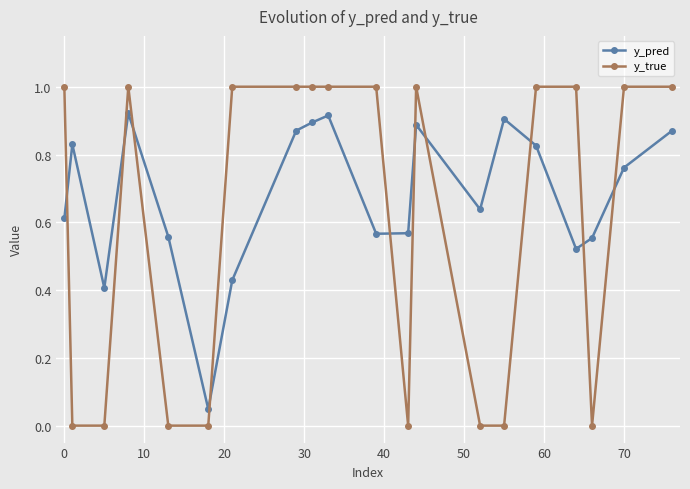

At how many categories does at least one series exceed 0?

20